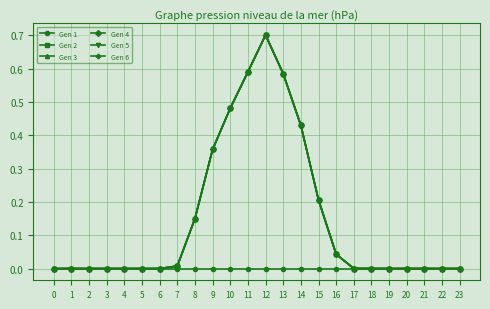

What is the sum of all Gen 4 values?

3.6